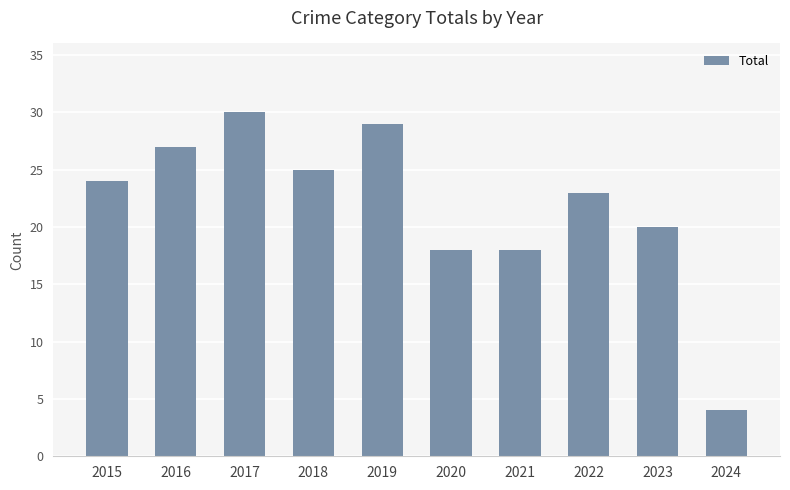

What is the value of the 9th bar from the left?

20